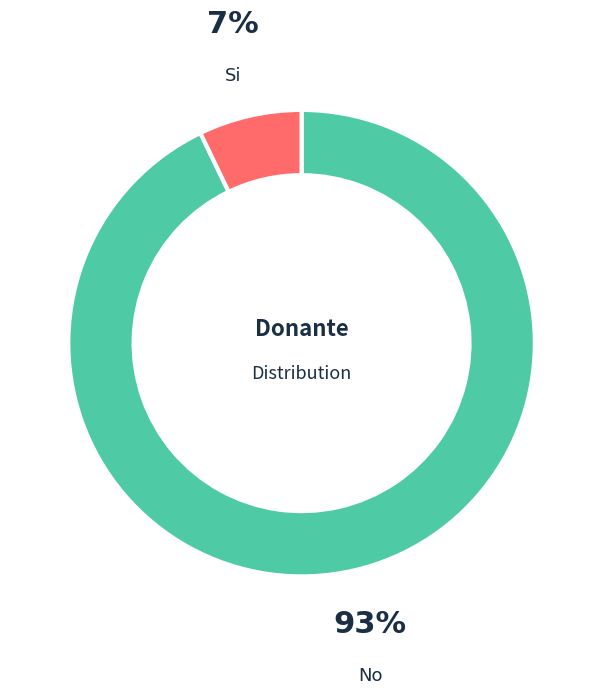

To the nearest percent, what is the combined percentage of Si and No?

100%